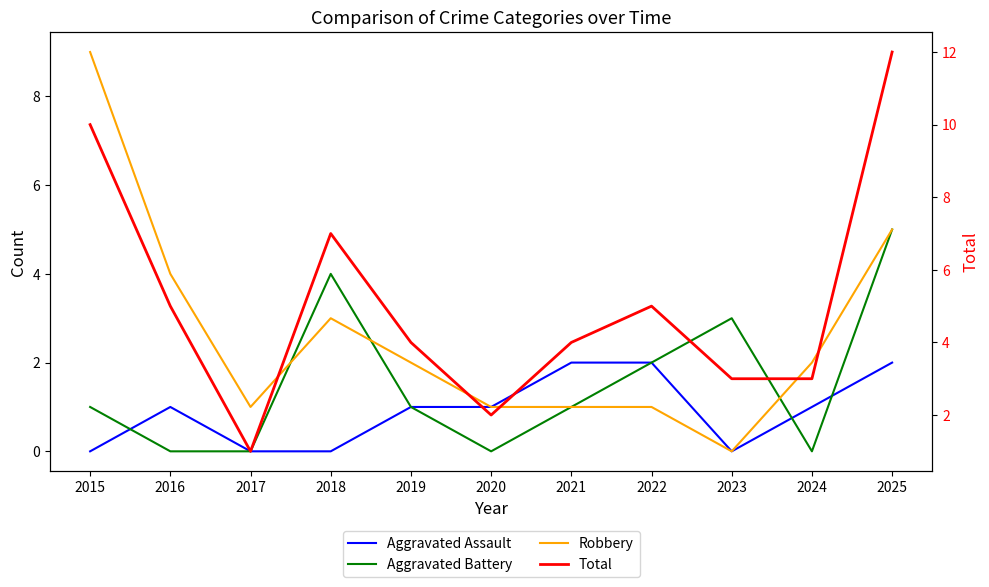

What value does the Robbery series have at 2024?

2